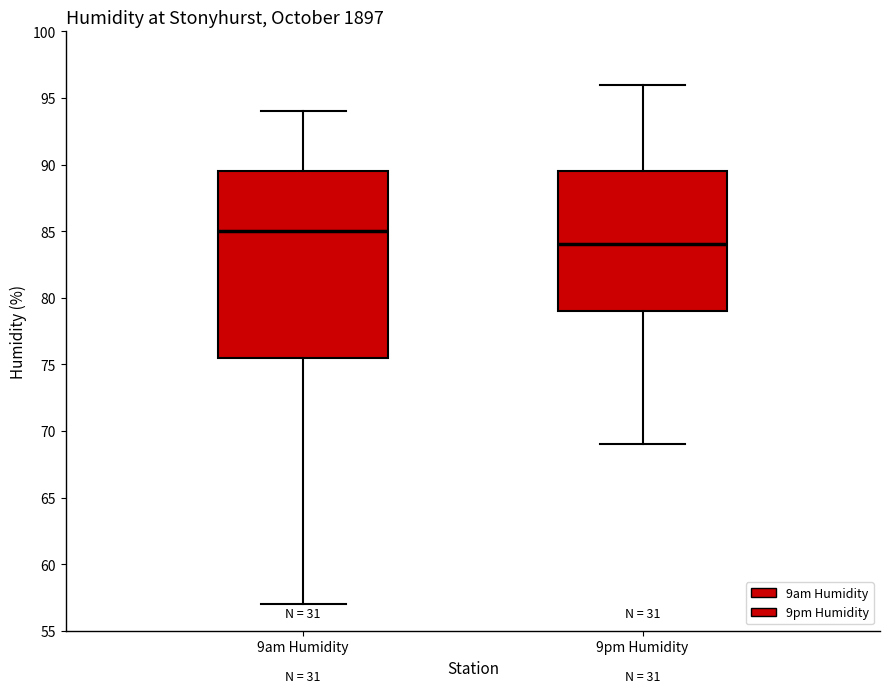

Which box has the lowest median line?

9pm Humidity